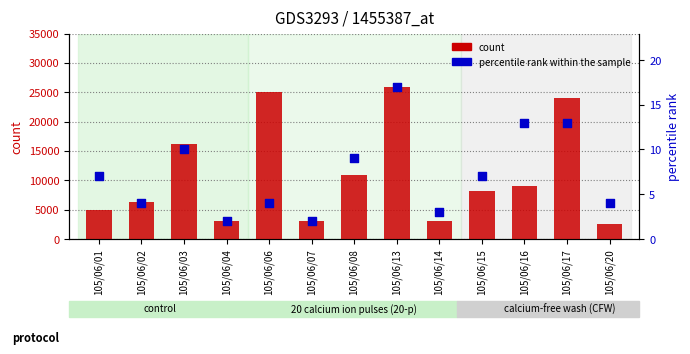

What is the total value across all series at 105/06/06?

25005